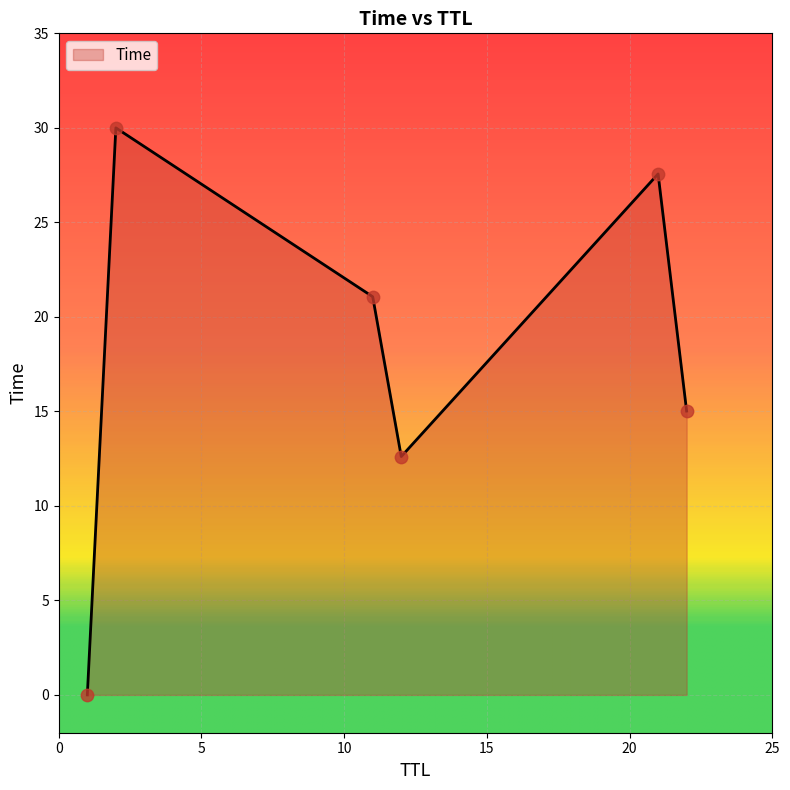

What is the greatest value displayed?

30.0